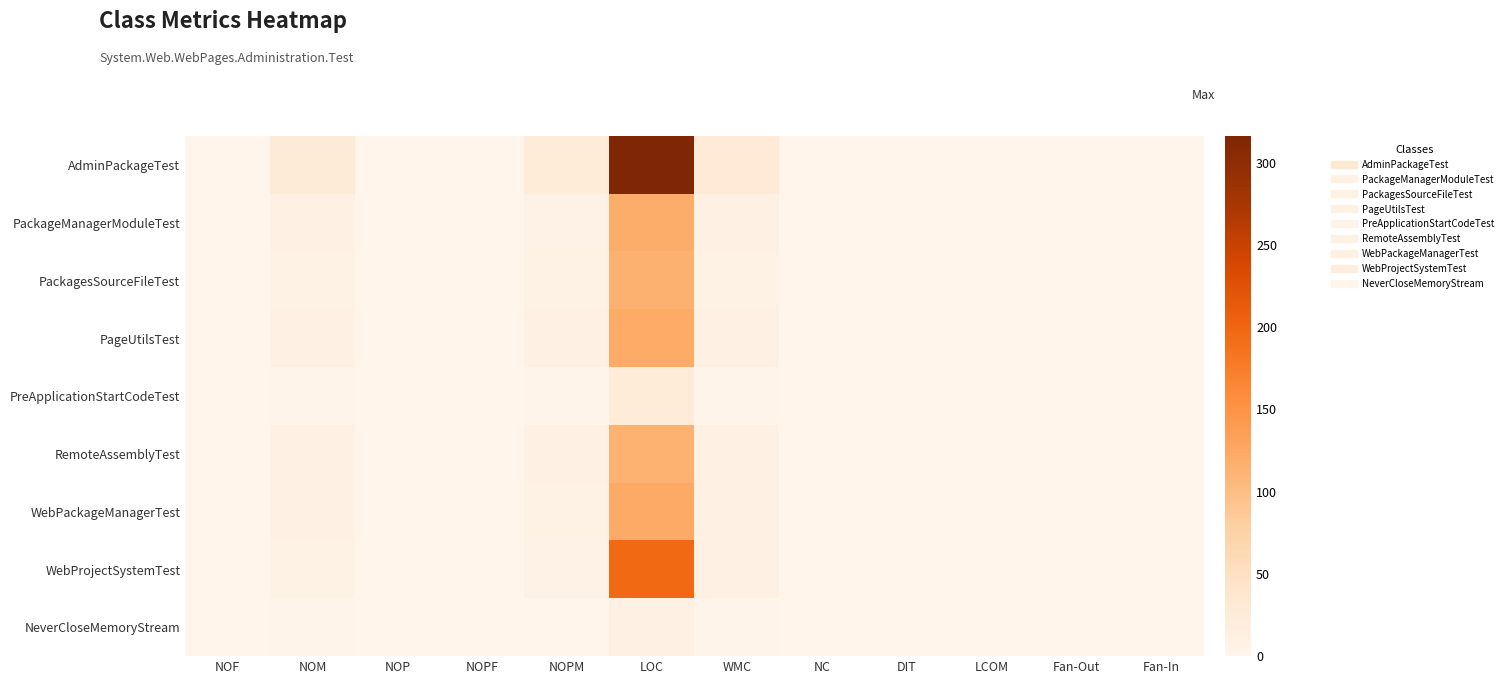

At which category does the chart reach its peak across all series?

LOC